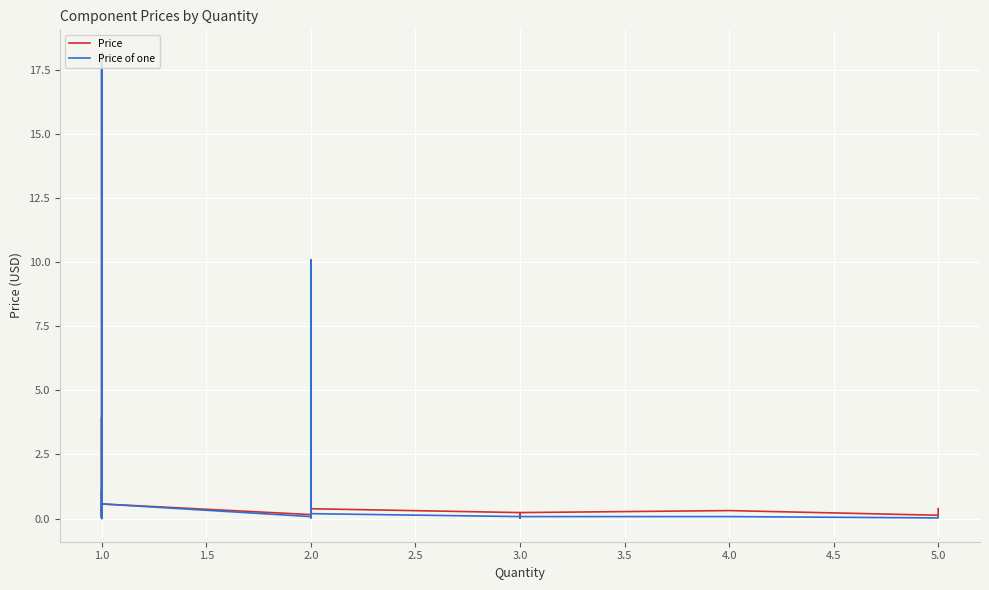

Is this an area chart (filled region under the line)?

No